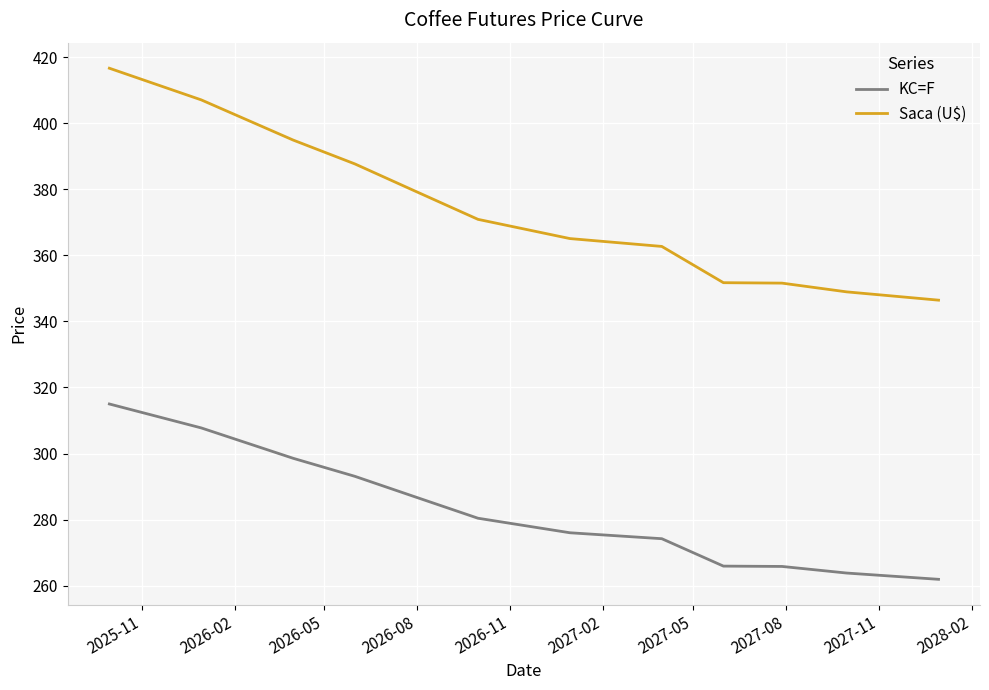

What is the greatest value displayed?

416.7